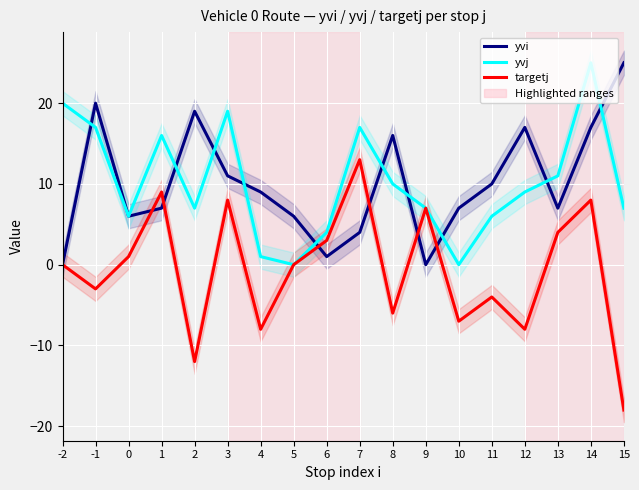

Reading left to right, extract all data points from this chart.

yvi: -2=0	-1=20	0=6	1=7	2=19	3=11	4=9	5=6	6=1	7=4	8=16	9=0	10=7	11=10	12=17	13=7	14=17	15=25
yvj: -2=20	-1=17	0=6	1=16	2=7	3=19	4=1	5=0	6=4	7=17	8=10	9=7	10=0	11=6	12=9	13=11	14=25	15=7
targetj: -2=0	-1=-3	0=1	1=9	2=-12	3=8	4=-8	5=0	6=3	7=13	8=-6	9=7	10=-7	11=-4	12=-8	13=4	14=8	15=-18